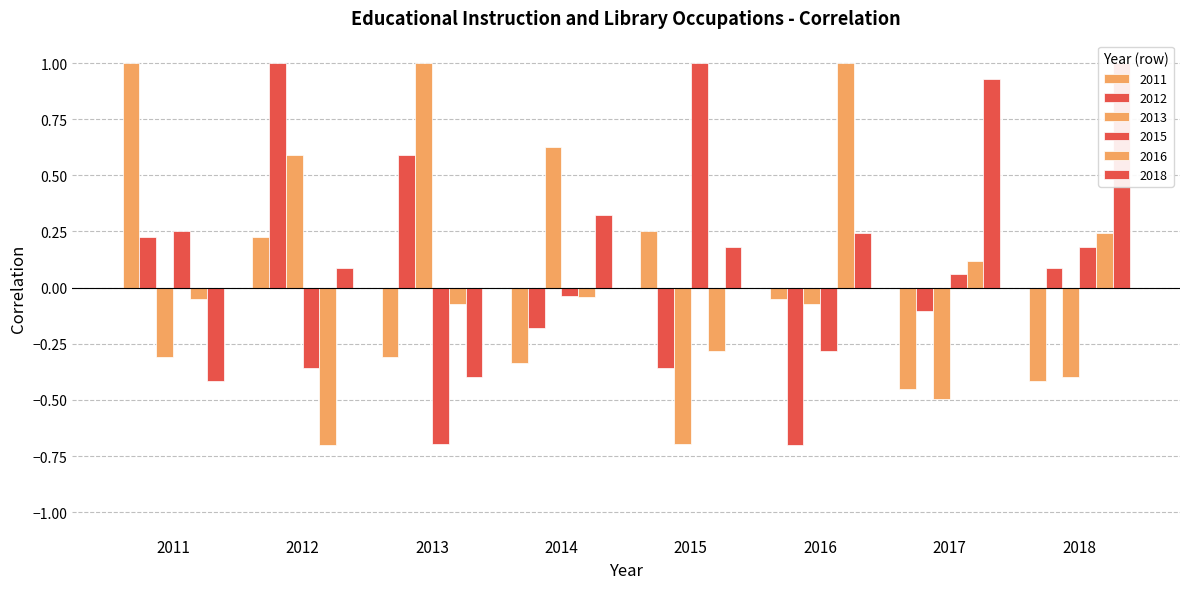

Rank the series at 2016 from highest to lowest value.

2016, 2018, 2011, 2013, 2015, 2012